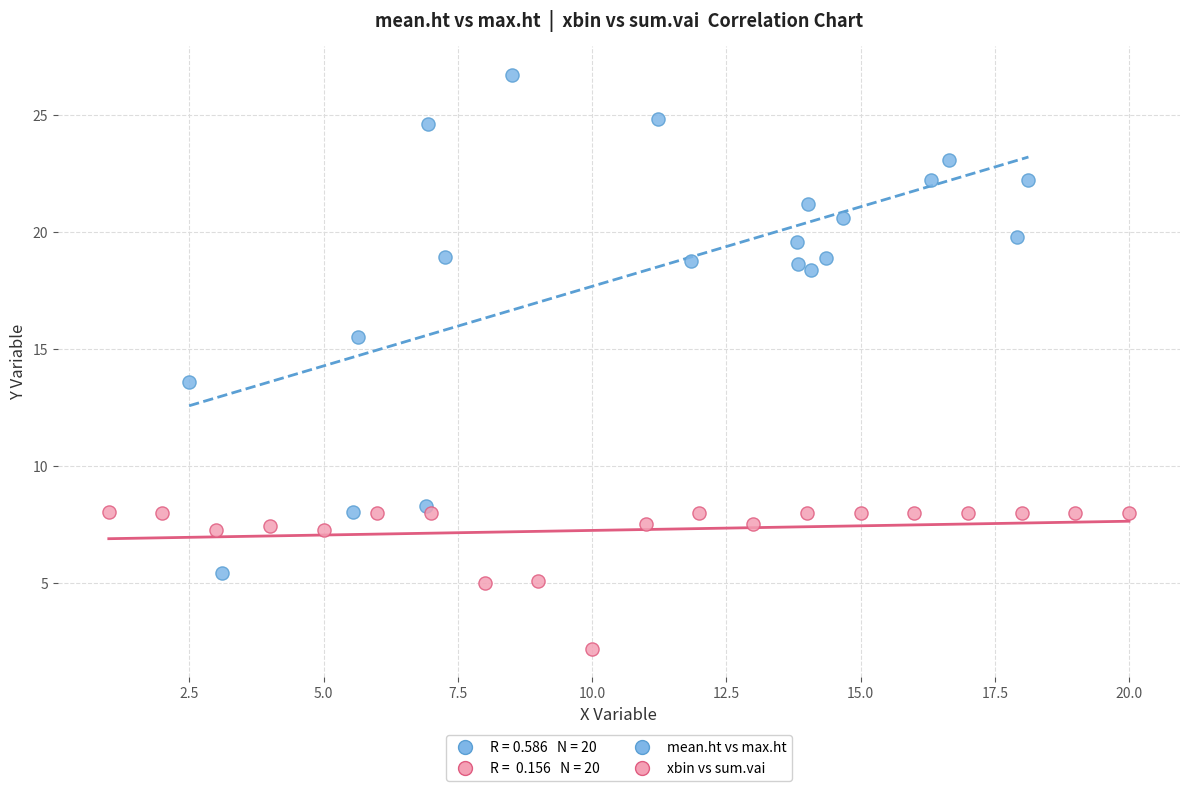

Which series contains the lowest Y value?

xbin vs sum.vai